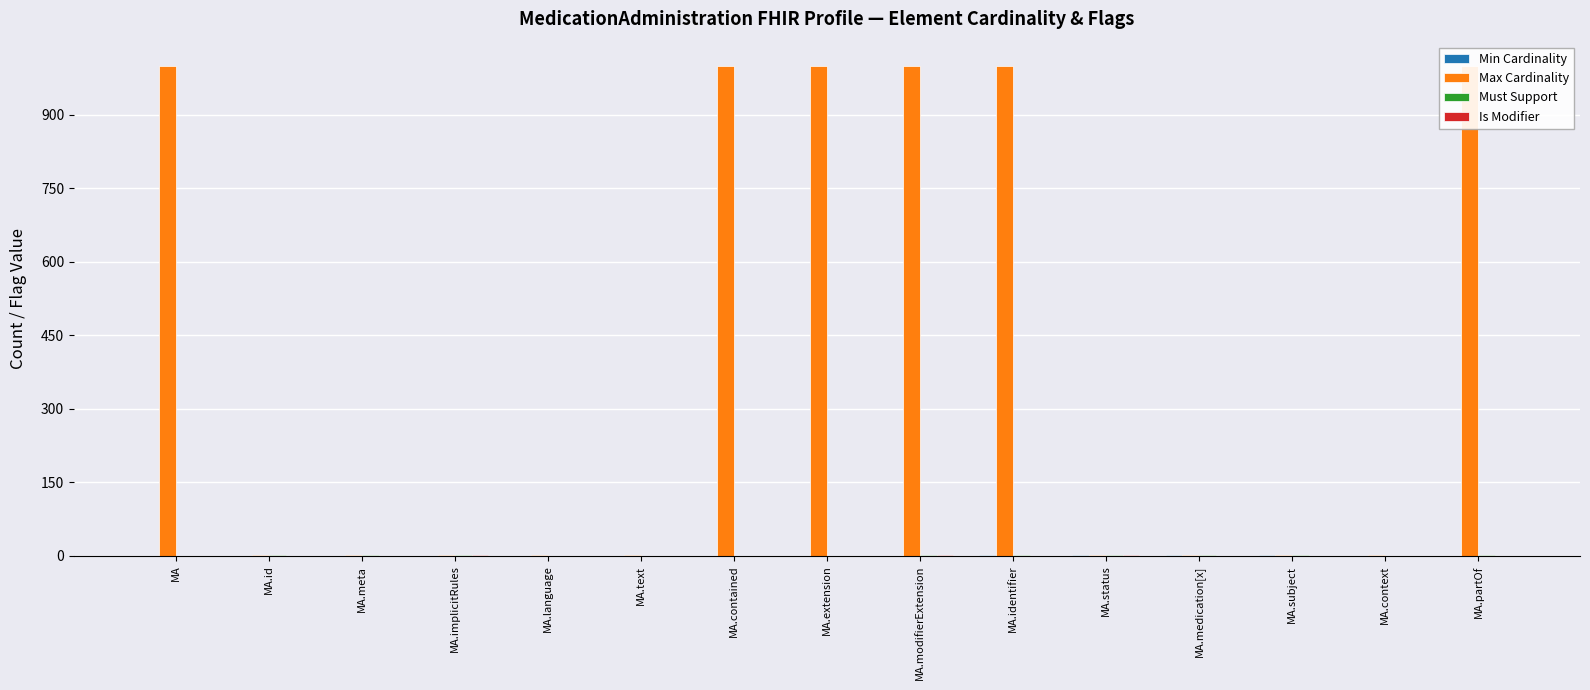

How many bars are there in total?

60